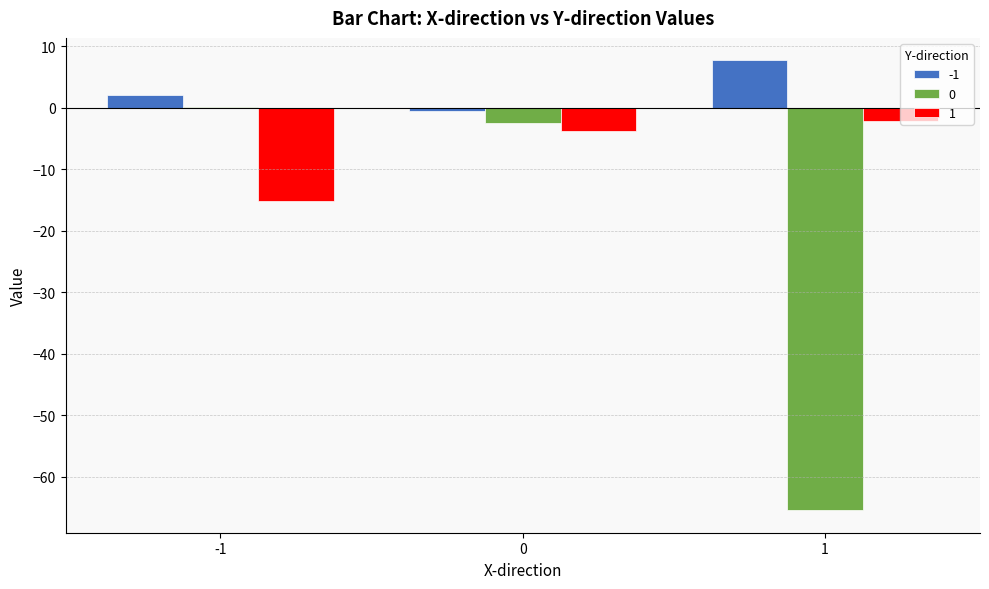

Which series has the largest total across all categories?

-1